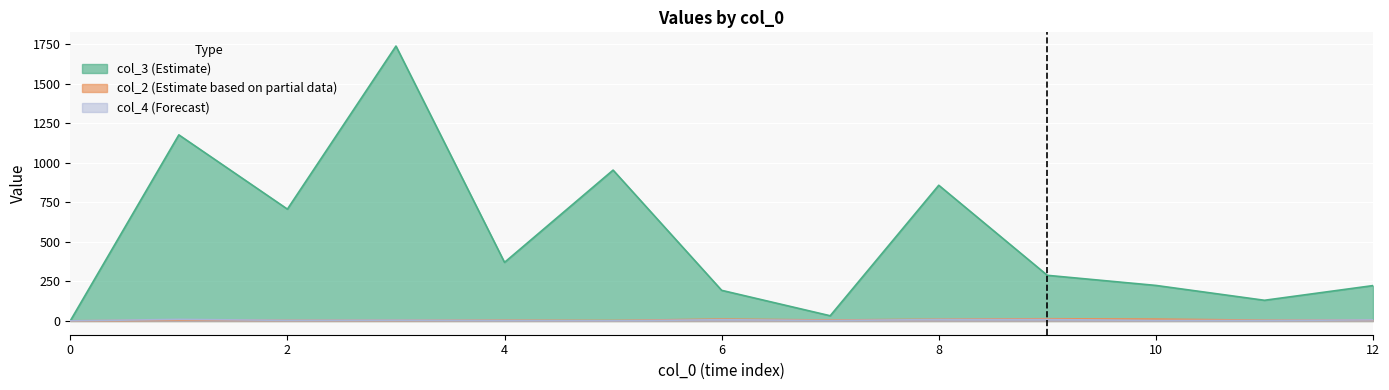

Rank the series by their maximum value, from highest to lowest.

col_3, col_4, col_2